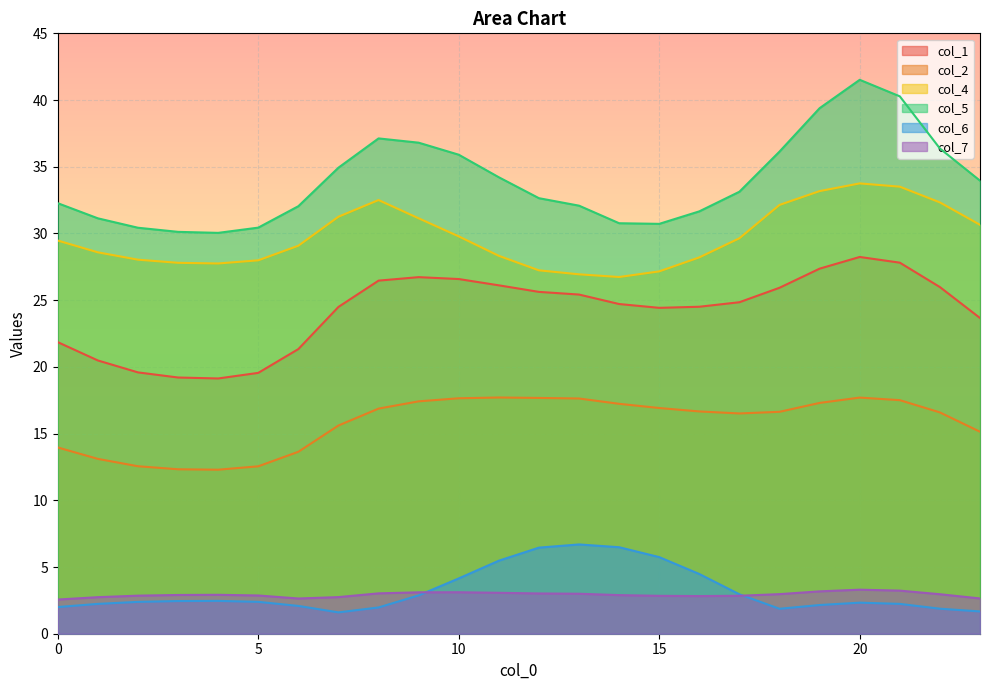

What is the difference between the maximum and minimum values in the col_4 series?

7.0